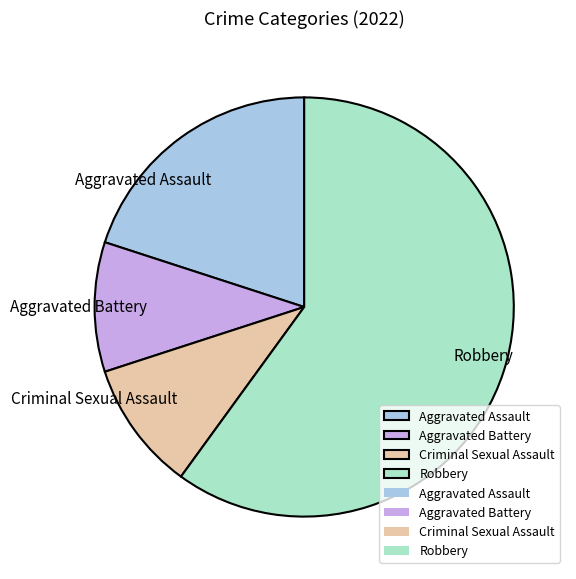

The Aggravated Assault slice represents 20% of the pie. True or false?

True